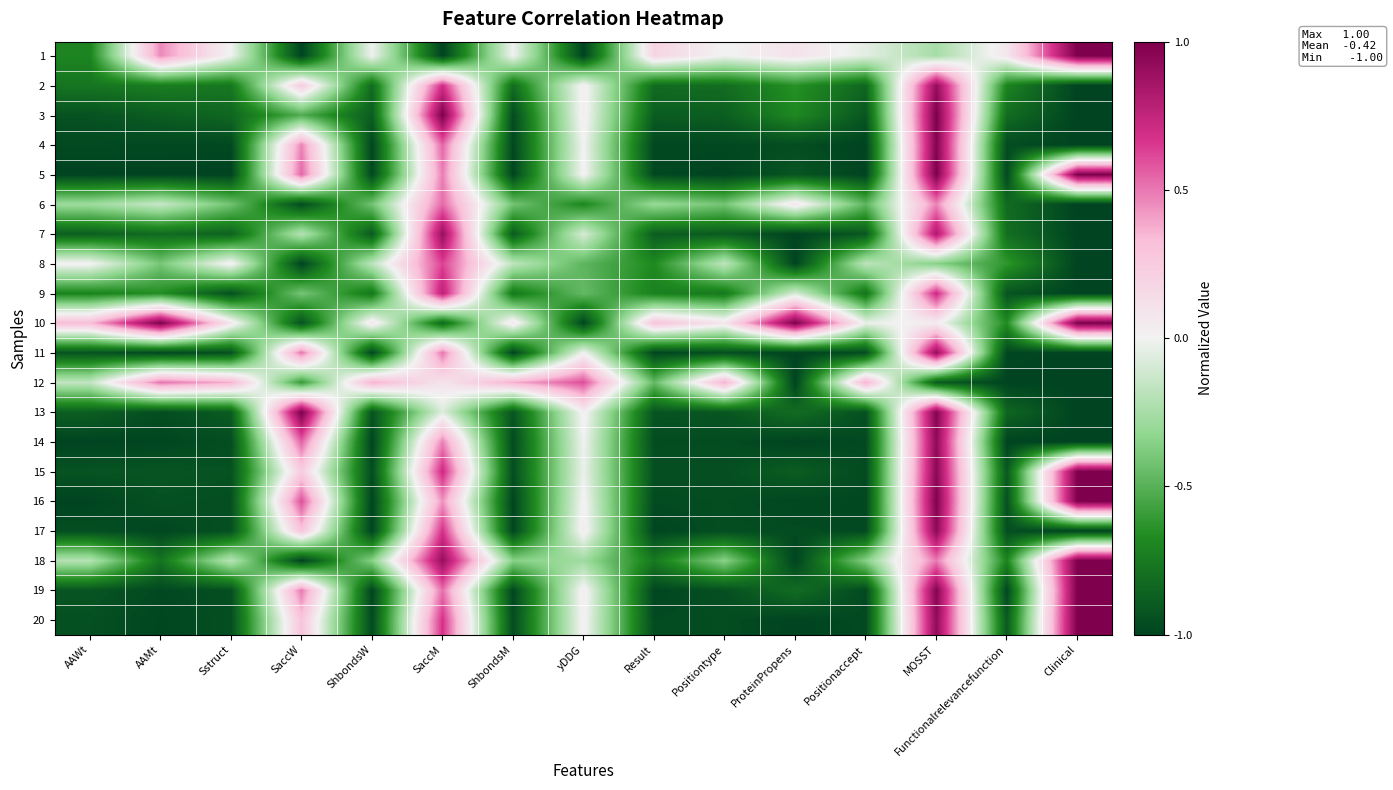

Reading right to left, what are all the values shown in this chart?

1: Clinical=1.0	Functionalrelevancefunction=0.1	MOSST=-0.3	Positionaccept=-0.1	ProteinPropens=0.1	Positiontype=-0.0	Result=0.2	yDDG=-1.0	ShbondsM=-0.0	SaccM=-1.0	ShbondsW=-0.0	SaccW=-1.0	Sstruct=-0.0	AAMt=0.5	AAWt=-0.7
2: Clinical=-1.0	Functionalrelevancefunction=-0.7	MOSST=0.9	Positionaccept=-0.8	ProteinPropens=-0.6	Positiontype=-0.8	Result=-0.8	yDDG=0.0	ShbondsM=-0.8	SaccM=0.7	ShbondsW=-0.8	SaccW=0.2	Sstruct=-0.8	AAMt=-0.7	AAWt=-0.8
3: Clinical=-1.0	Functionalrelevancefunction=-0.8	MOSST=1.0	Positionaccept=-0.9	ProteinPropens=-0.7	Positiontype=-0.9	Result=-0.9	yDDG=0.0	ShbondsM=-1.0	SaccM=1.0	ShbondsW=-0.9	SaccW=-0.5	Sstruct=-0.8	AAMt=-0.9	AAWt=-0.9
4: Clinical=-1.0	Functionalrelevancefunction=-1.0	MOSST=1.0	Positionaccept=-1.0	ProteinPropens=-1.0	Positiontype=-1.0	Result=-1.0	yDDG=0.0	ShbondsM=-1.0	SaccM=0.5	ShbondsW=-1.0	SaccW=0.5	Sstruct=-1.0	AAMt=-1.0	AAWt=-1.0
5: Clinical=1.0	Functionalrelevancefunction=-1.0	MOSST=1.0	Positionaccept=-1.0	ProteinPropens=-0.9	Positiontype=-1.0	Result=-1.0	yDDG=0.0	ShbondsM=-1.0	SaccM=0.5	ShbondsW=-1.0	SaccW=0.5	Sstruct=-1.0	AAMt=-1.0	AAWt=-1.0
6: Clinical=-1.0	Functionalrelevancefunction=-0.8	MOSST=0.5	Positionaccept=-0.5	ProteinPropens=0.1	Positiontype=-0.4	Result=-0.3	yDDG=-0.7	ShbondsM=-0.4	SaccM=0.5	ShbondsW=-0.4	SaccW=-1.0	Sstruct=-0.4	AAMt=-0.1	AAWt=-0.3
7: Clinical=-1.0	Functionalrelevancefunction=-0.8	MOSST=0.8	Positionaccept=-0.9	ProteinPropens=-1.0	Positiontype=-0.9	Result=-0.9	yDDG=-0.1	ShbondsM=-0.9	SaccM=0.9	ShbondsW=-0.9	SaccW=-0.2	Sstruct=-0.9	AAMt=-0.8	AAWt=-0.9
8: Clinical=-1.0	Functionalrelevancefunction=-0.6	MOSST=-0.4	Positionaccept=-0.2	ProteinPropens=-1.0	Positiontype=-0.2	Result=-0.7	yDDG=-0.5	ShbondsM=-0.2	SaccM=0.6	ShbondsW=-0.2	SaccW=-1.0	Sstruct=0.0	AAMt=-0.4	AAWt=0.0
9: Clinical=-1.0	Functionalrelevancefunction=-0.9	MOSST=0.7	Positionaccept=-0.8	ProteinPropens=-0.1	Positiontype=-0.8	Result=-0.7	yDDG=-0.5	ShbondsM=-0.8	SaccM=0.8	ShbondsW=-0.8	SaccW=-0.4	Sstruct=-0.9	AAMt=-0.7	AAWt=-0.7
10: Clinical=1.0	Functionalrelevancefunction=-0.7	MOSST=0.0	Positionaccept=-0.0	ProteinPropens=1.0	Positiontype=0.1	Result=0.3	yDDG=-1.0	ShbondsM=0.1	SaccM=-0.8	ShbondsW=0.1	SaccW=-0.9	Sstruct=0.1	AAMt=1.0	AAWt=0.3
11: Clinical=-1.0	Functionalrelevancefunction=-1.0	MOSST=0.9	Positionaccept=-1.0	ProteinPropens=-1.0	Positiontype=-0.9	Result=-1.0	yDDG=-0.0	ShbondsM=-1.0	SaccM=0.5	ShbondsW=-1.0	SaccW=0.5	Sstruct=-0.9	AAMt=-1.0	AAWt=-0.9
12: Clinical=-1.0	Functionalrelevancefunction=-1.0	MOSST=-0.9	Positionaccept=0.4	ProteinPropens=-1.0	Positiontype=0.4	Result=-0.5	yDDG=0.6	ShbondsM=0.4	SaccM=0.1	ShbondsW=0.4	SaccW=-0.6	Sstruct=0.4	AAMt=0.5	AAWt=-0.2
13: Clinical=-1.0	Functionalrelevancefunction=-0.8	MOSST=1.0	Positionaccept=-0.9	ProteinPropens=-0.8	Positiontype=-0.9	Result=-0.9	yDDG=0.0	ShbondsM=-0.9	SaccM=-0.1	ShbondsW=-0.9	SaccW=1.0	Sstruct=-0.9	AAMt=-1.0	AAWt=-0.9
14: Clinical=-1.0	Functionalrelevancefunction=-1.0	MOSST=0.9	Positionaccept=-1.0	ProteinPropens=-1.0	Positiontype=-1.0	Result=-1.0	yDDG=-0.0	ShbondsM=-1.0	SaccM=0.5	ShbondsW=-1.0	SaccW=0.6	Sstruct=-1.0	AAMt=-1.0	AAWt=-1.0
15: Clinical=1.0	Functionalrelevancefunction=-0.9	MOSST=0.9	Positionaccept=-1.0	ProteinPropens=-0.9	Positiontype=-0.9	Result=-0.9	yDDG=-0.0	ShbondsM=-1.0	SaccM=0.7	ShbondsW=-1.0	SaccW=0.2	Sstruct=-0.9	AAMt=-0.9	AAWt=-0.9
16: Clinical=1.0	Functionalrelevancefunction=-0.9	MOSST=1.0	Positionaccept=-1.0	ProteinPropens=-1.0	Positiontype=-1.0	Result=-1.0	yDDG=0.0	ShbondsM=-1.0	SaccM=0.4	ShbondsW=-1.0	SaccW=0.6	Sstruct=-0.9	AAMt=-0.9	AAWt=-1.0
17: Clinical=-1.0	Functionalrelevancefunction=-0.9	MOSST=0.9	Positionaccept=-1.0	ProteinPropens=-1.0	Positiontype=-1.0	Result=-1.0	yDDG=0.0	ShbondsM=-1.0	SaccM=0.7	ShbondsW=-1.0	SaccW=0.3	Sstruct=-0.9	AAMt=-1.0	AAWt=-1.0
18: Clinical=1.0	Functionalrelevancefunction=-0.7	MOSST=0.5	Positionaccept=-0.4	ProteinPropens=-1.0	Positiontype=-0.3	Result=-0.7	yDDG=-0.3	ShbondsM=-0.4	SaccM=0.9	ShbondsW=-0.4	SaccW=-1.0	Sstruct=-0.2	AAMt=-0.8	AAWt=-0.2
19: Clinical=1.0	Functionalrelevancefunction=-1.0	MOSST=1.0	Positionaccept=-1.0	ProteinPropens=-0.8	Positiontype=-0.9	Result=-1.0	yDDG=0.0	ShbondsM=-1.0	SaccM=0.5	ShbondsW=-1.0	SaccW=0.5	Sstruct=-1.0	AAMt=-1.0	AAWt=-0.9
20: Clinical=1.0	Functionalrelevancefunction=-0.9	MOSST=0.9	Positionaccept=-1.0	ProteinPropens=-1.0	Positiontype=-1.0	Result=-1.0	yDDG=0.0	ShbondsM=-1.0	SaccM=0.7	ShbondsW=-1.0	SaccW=0.3	Sstruct=-0.9	AAMt=-1.0	AAWt=-0.9